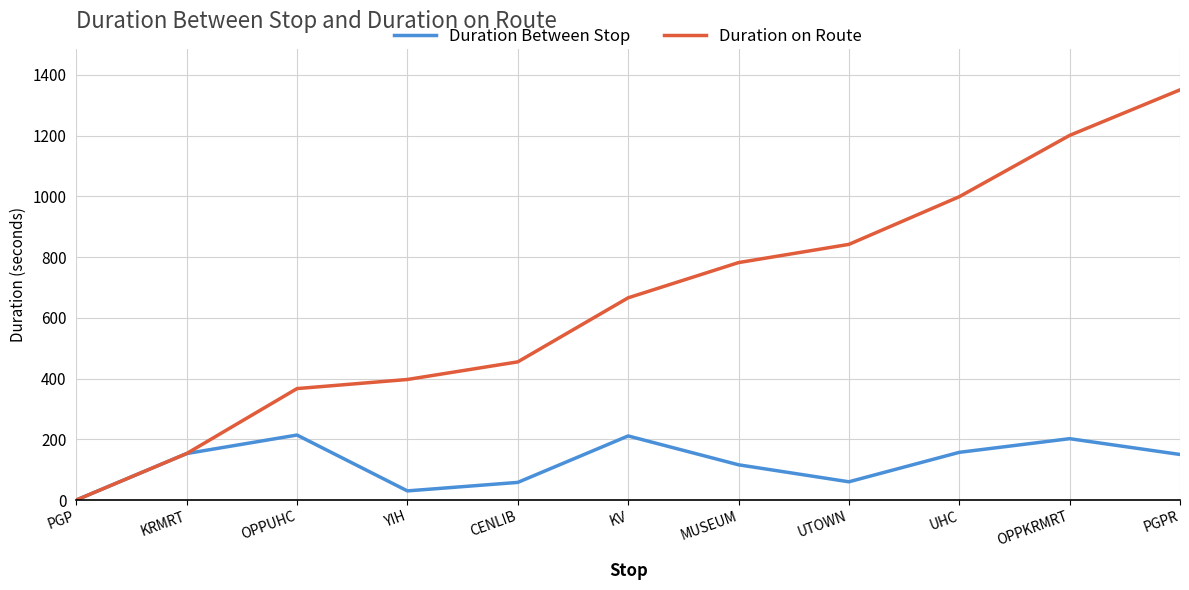

Read the Duration Between Stop value at KRMRT.

153